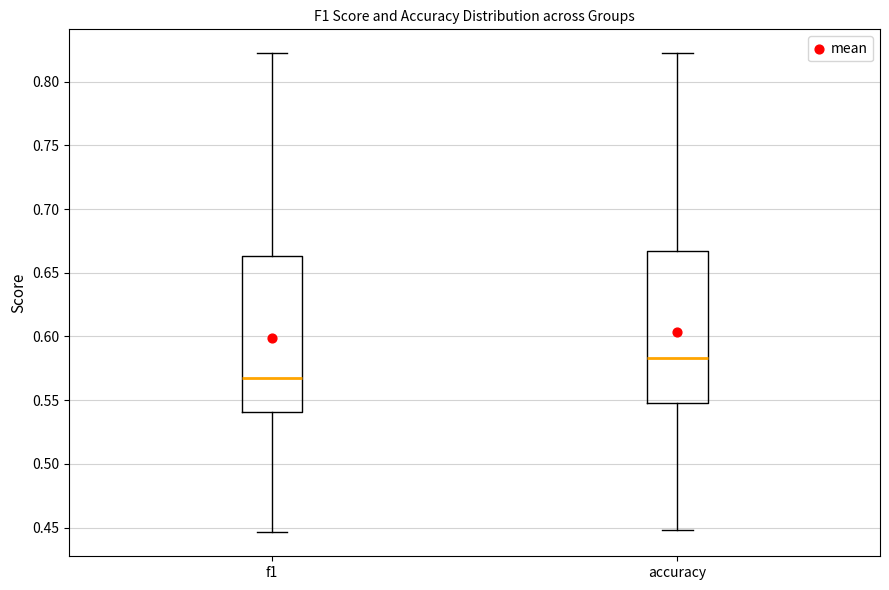

Reading left to right, read every box against the y-axis: the position of its median line, the range the box covers, and the ends of its whiskers. The values are not printed on the chart, so give them approximately, as read against the axis.

f1: median 0.565, box 0.540 to 0.665, whiskers 0.445 to 0.820
accuracy: median 0.585, box 0.550 to 0.665, whiskers 0.450 to 0.820